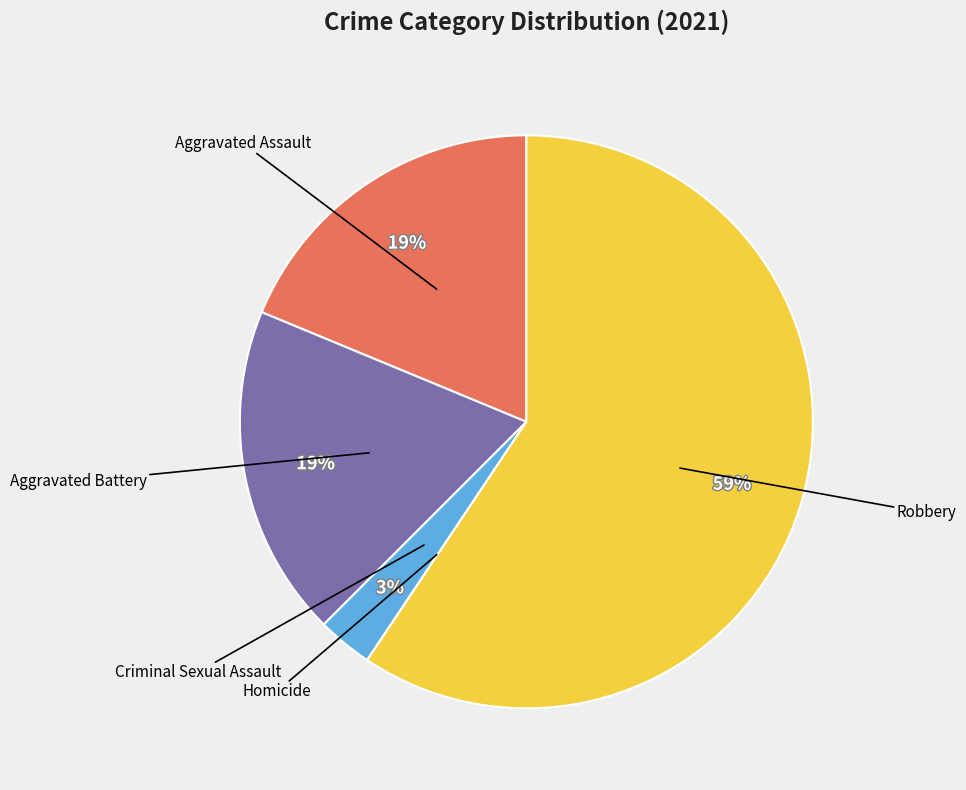

To the nearest percent, what is the average slice percentage?

20%